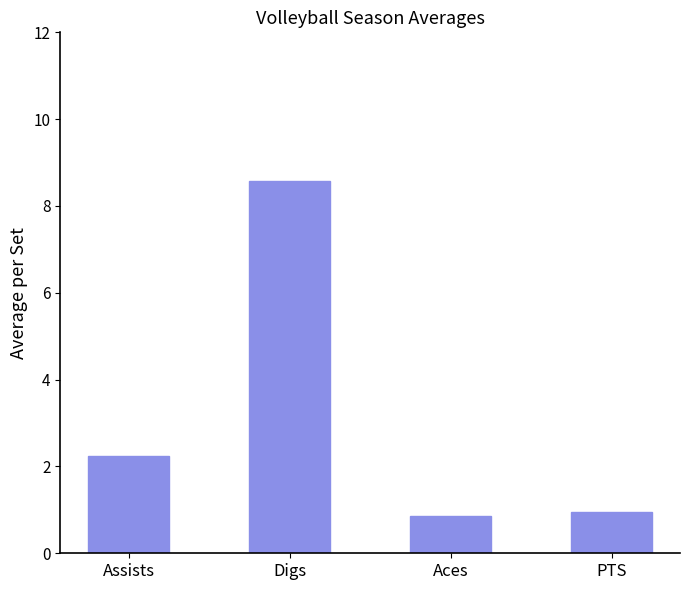

What is the value of the 4th bar from the left?

0.9